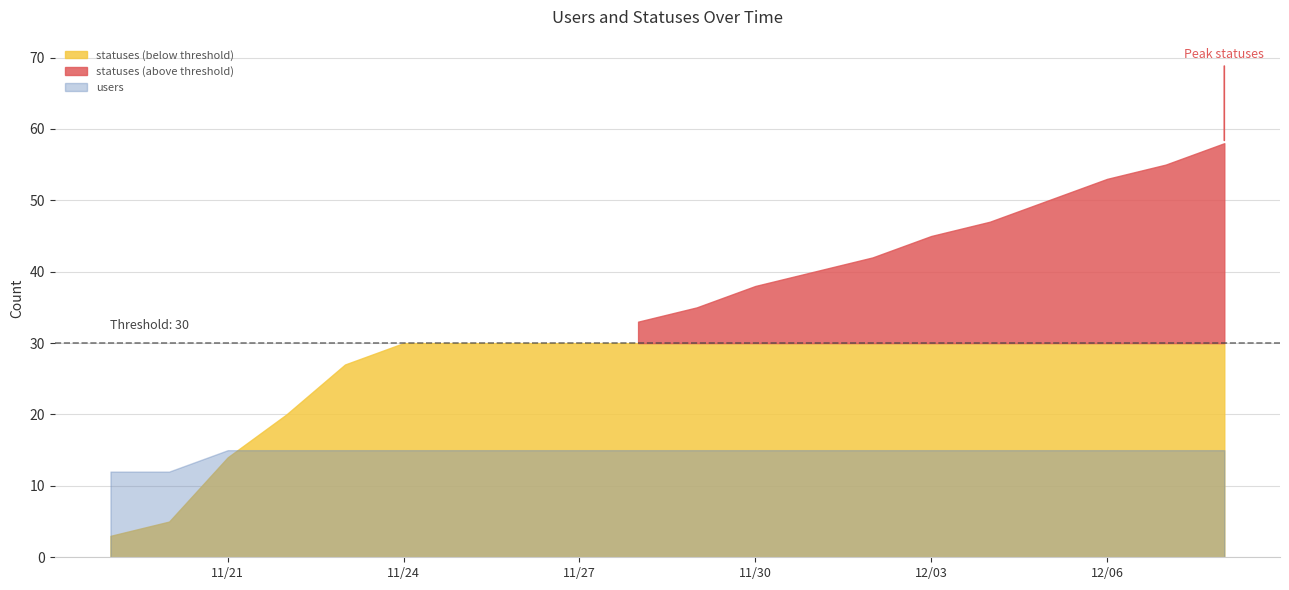

List the labels in order of statuses value, smallest first.

2022-11-19, 2022-11-20, 2022-11-21, 2022-11-22, 2022-11-23, 2022-11-24, 2022-11-25, 2022-11-26, 2022-11-27, 2022-11-28, 2022-11-29, 2022-11-30, 2022-12-01, 2022-12-02, 2022-12-03, 2022-12-04, 2022-12-05, 2022-12-06, 2022-12-07, 2022-12-08